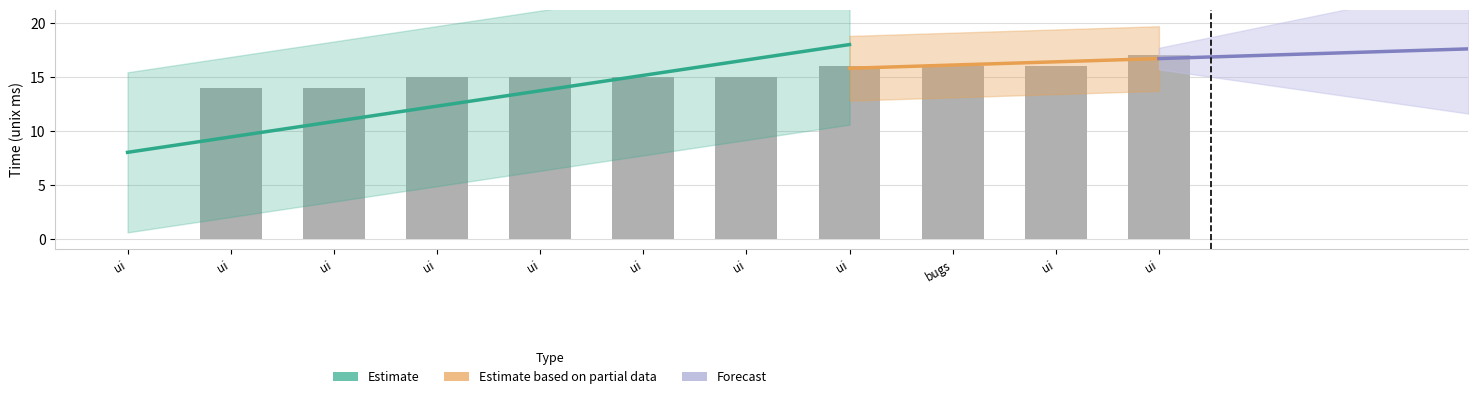

Approximately how many times larger is the value at bugs compared to ui?

1.1